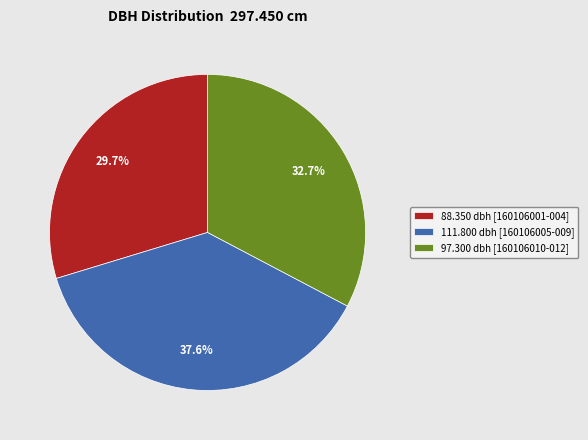

How many segments does this pie chart have?

3